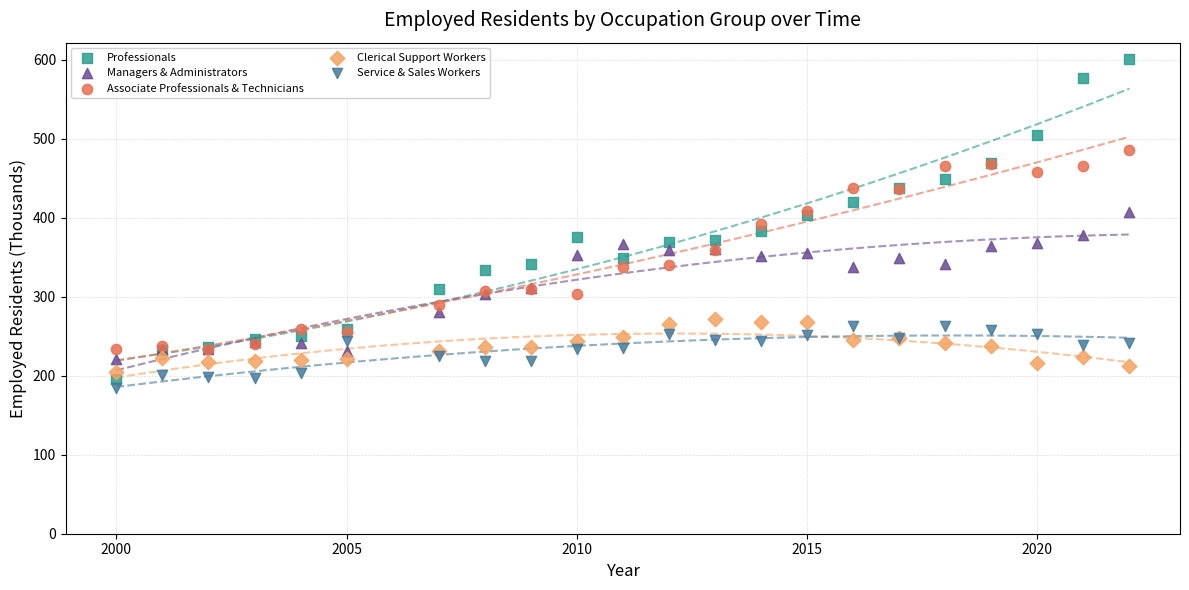

Which series contains the highest Y value?

Professionals